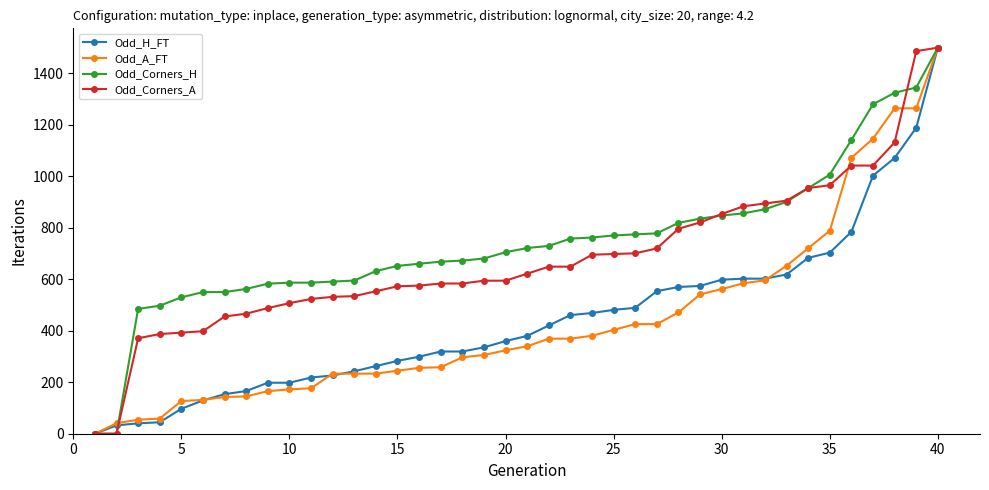

What is the difference between the maximum and minimum values in the Odd_A_FT series?

1500.0